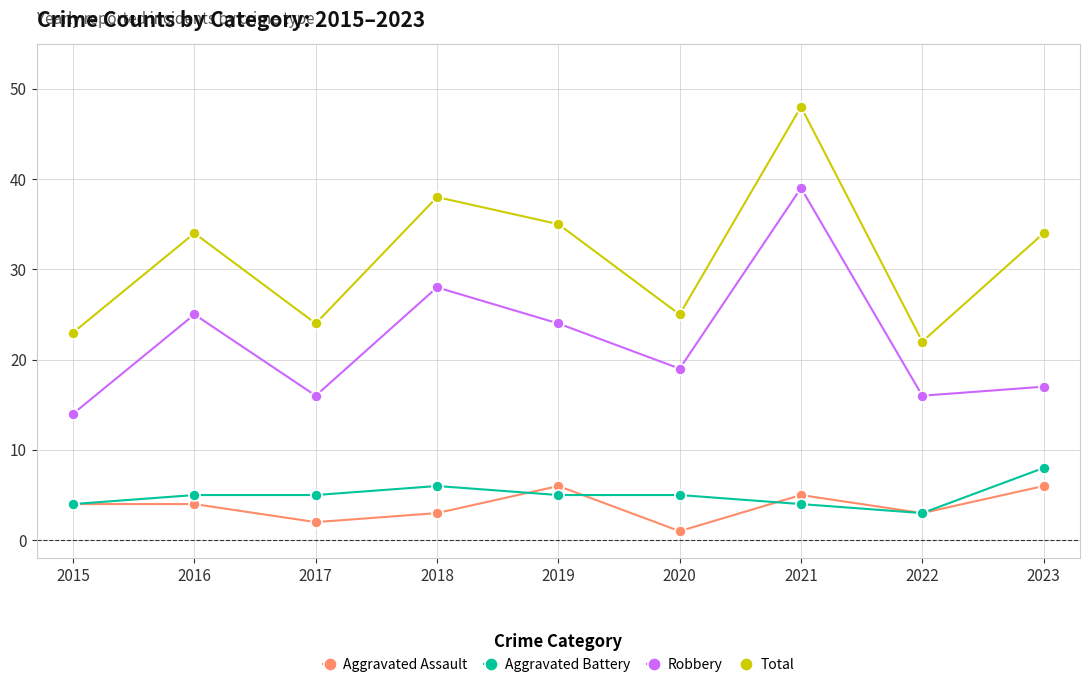

What is the sum of the Total values at 2022 and 2018?

60